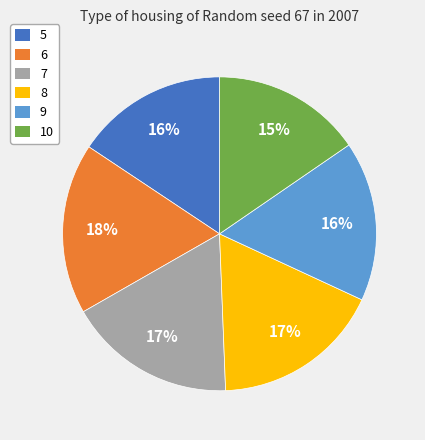

Which has a higher value, 7 or 10?

7